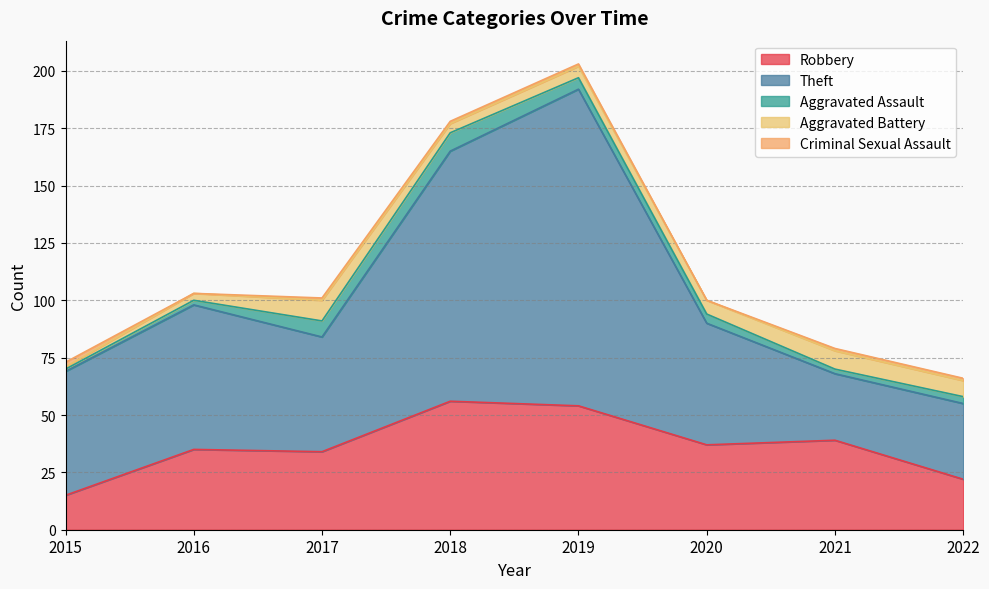

Reading left to right, extract all data points from this chart.

Robbery: 15	35	34	56	54	37	39	22
Theft: 54	63	50	109	138	53	29	33
Aggravated Assault: 1	2	7	8	5	4	2	3
Aggravated Battery: 1	3	9	4	5	6	8	7
Criminal Sexual Assault: 2	0	1	1	1	0	1	1